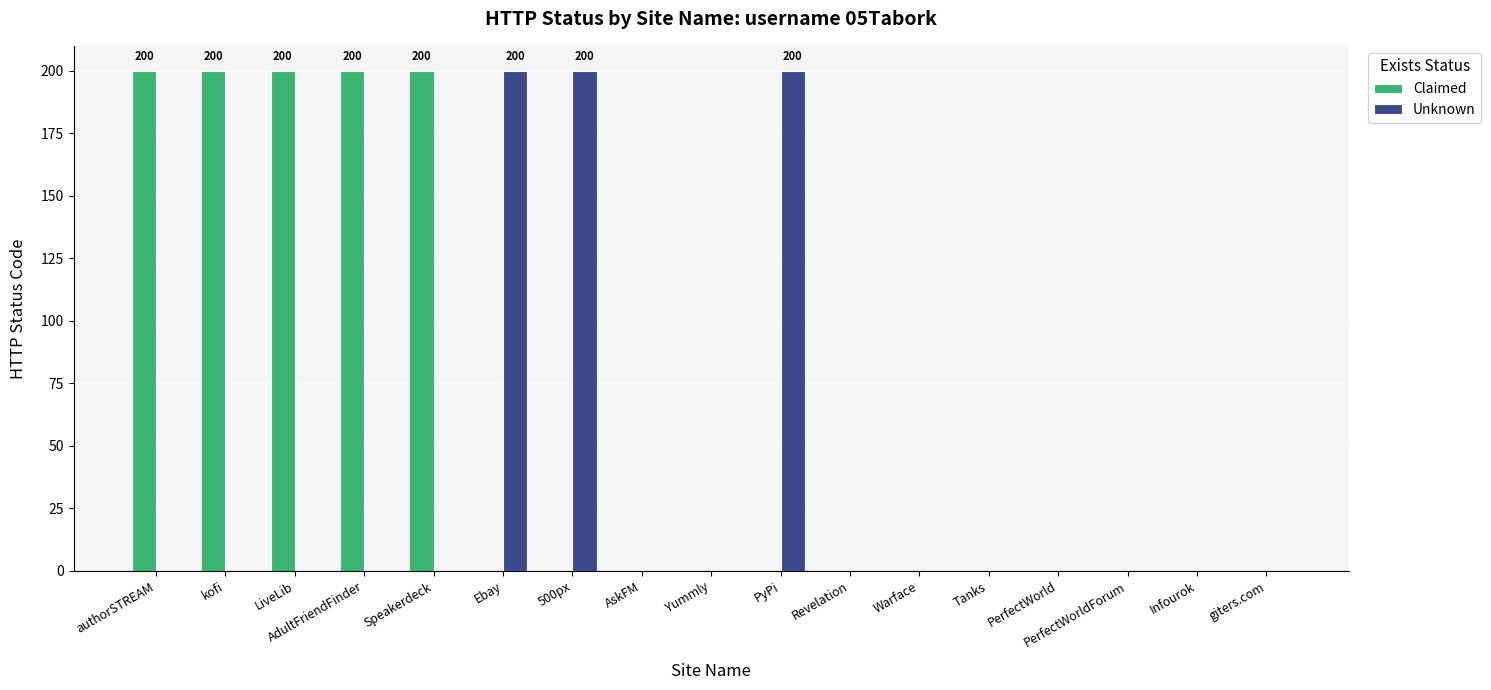

Count the number of categories in the chart.

17